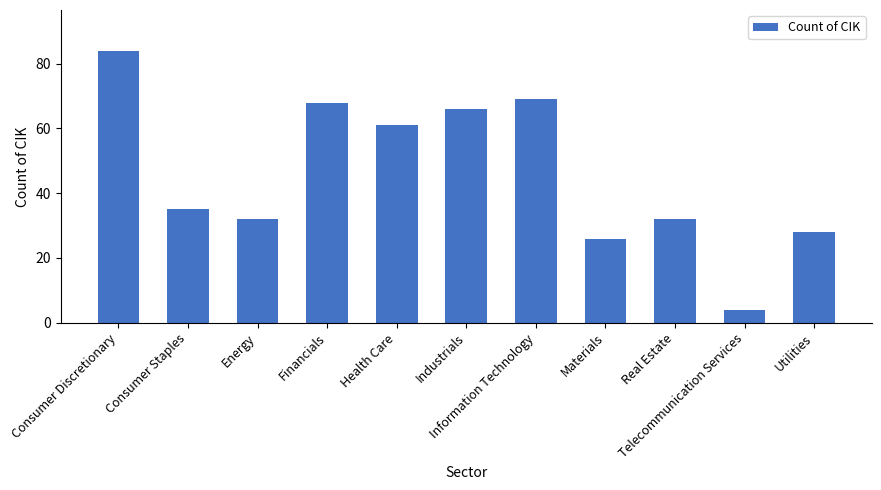

Which label corresponds to the smallest value in the chart?

Telecommunication Services